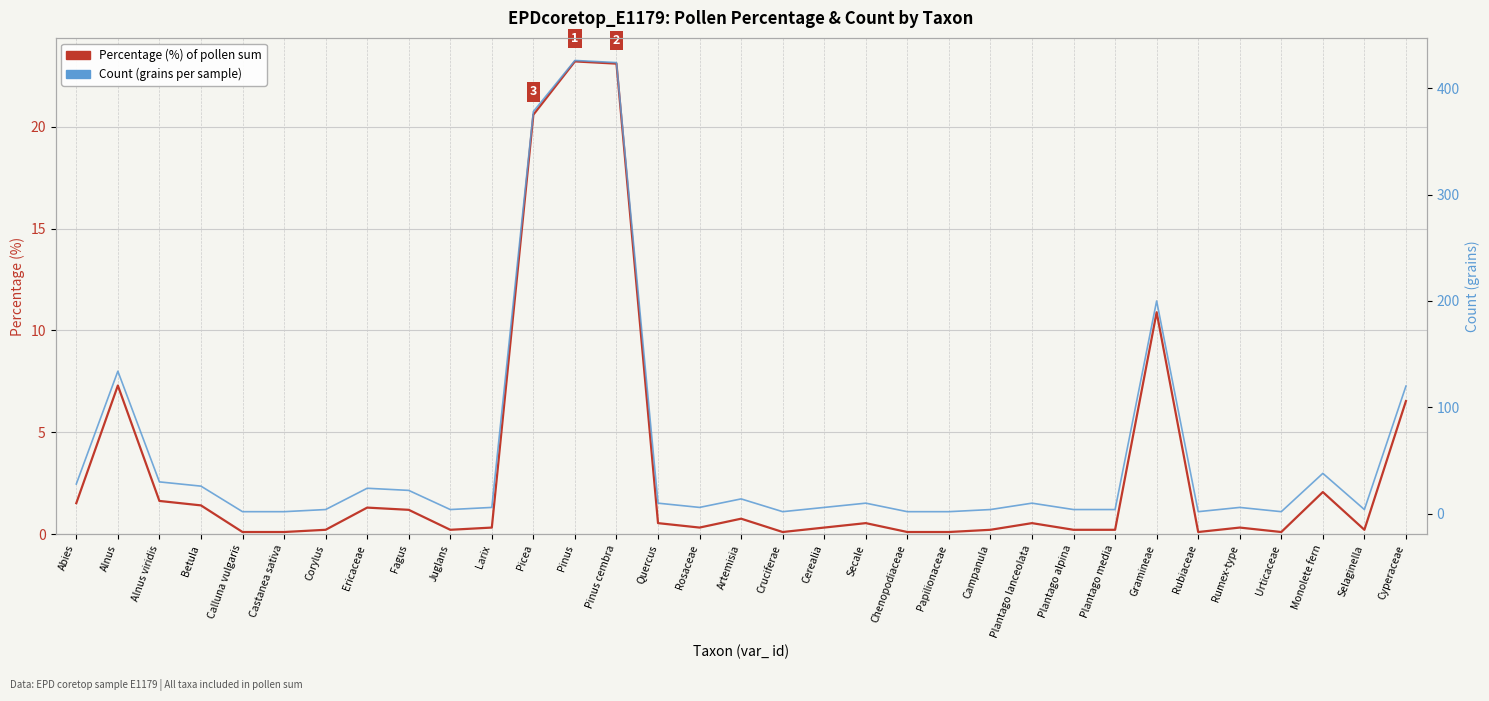

Which series changed the most between Juglans and Pinus?

Count (grains)